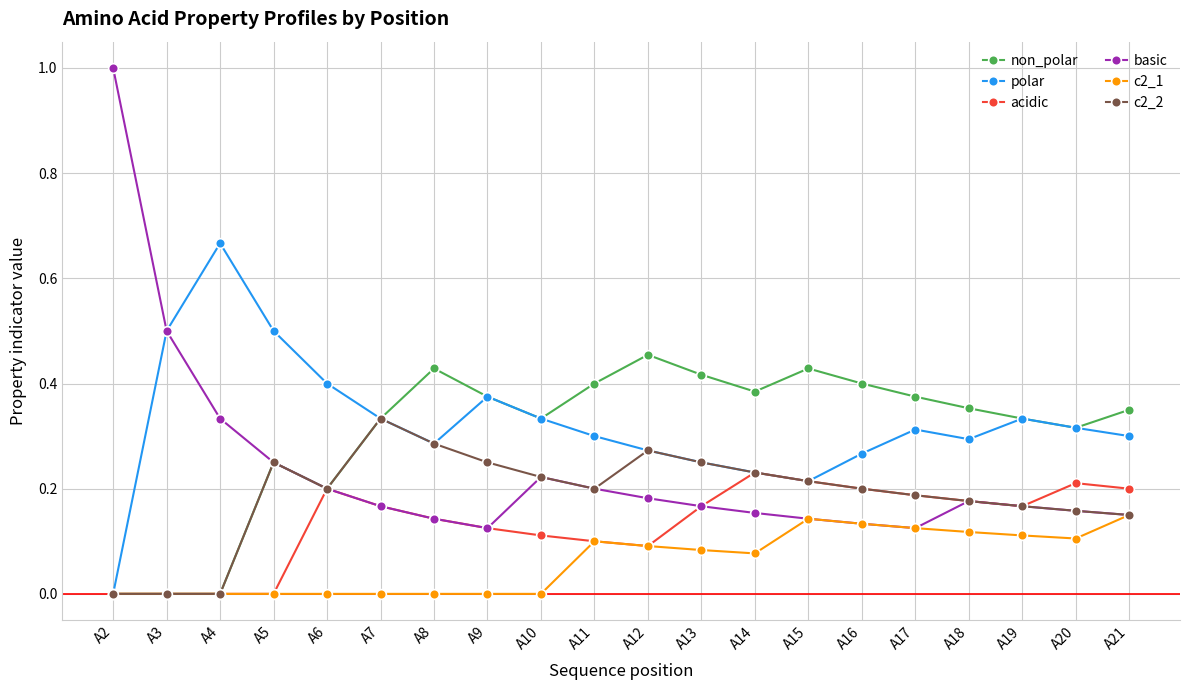

Rank the series by their maximum value, from lowest to highest.

c2_1, acidic, c2_2, non_polar, polar, basic